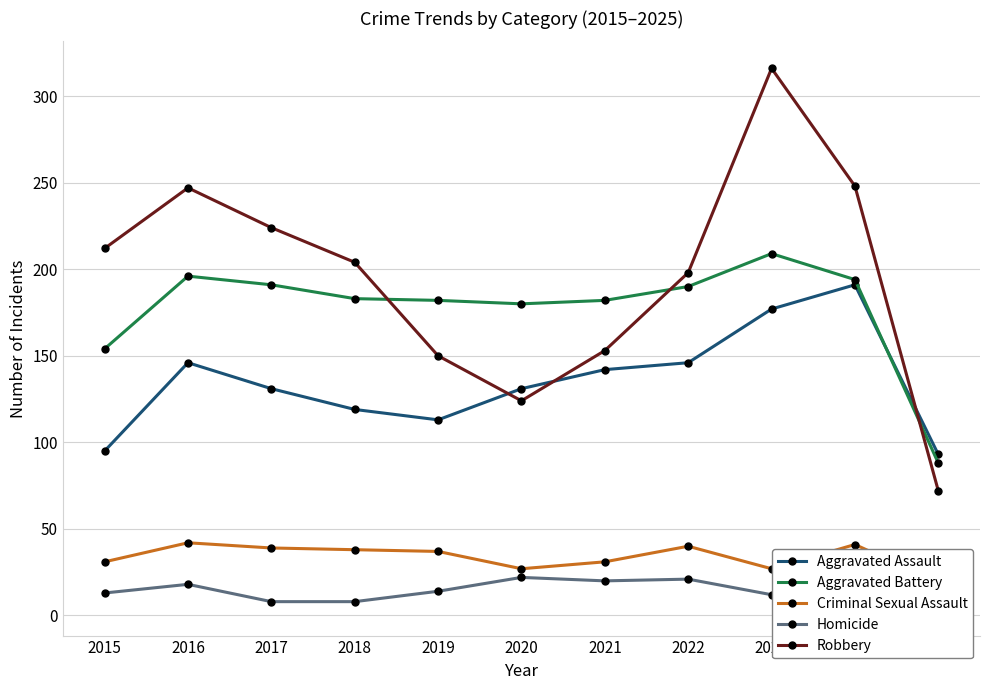

At which category is the sum across all series the highest?

2023